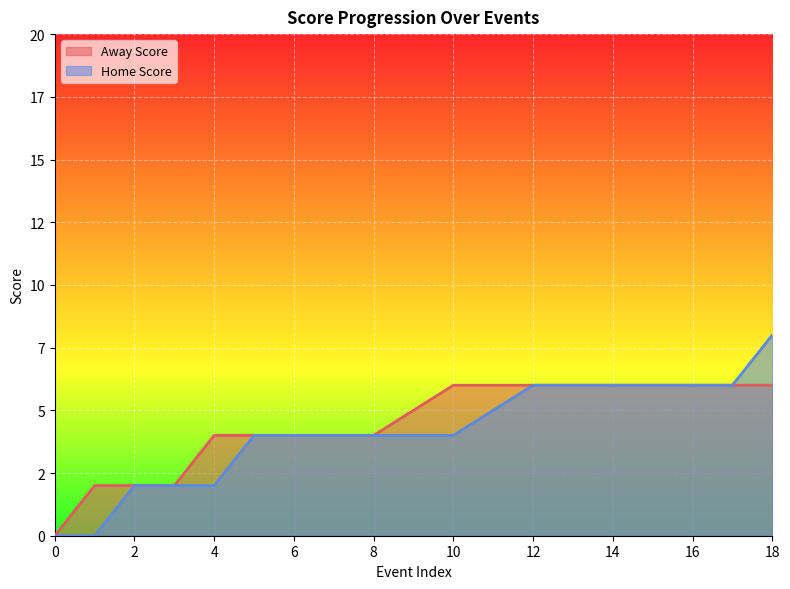

The Away Score series shows 6 at 11. True or false?

True